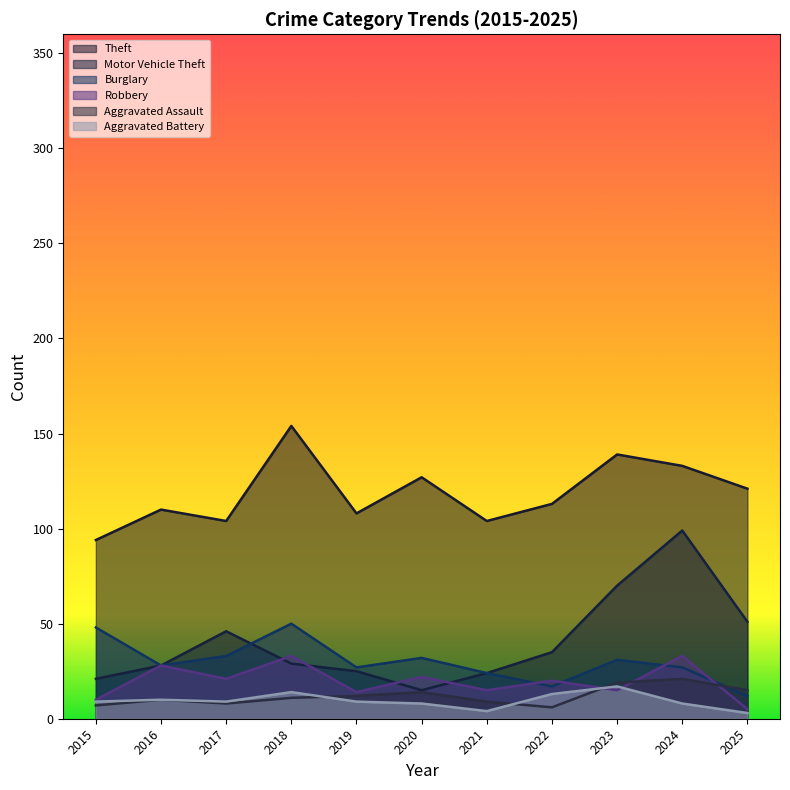

True or false: Aggravated Battery and Burglary cross at least once.

False